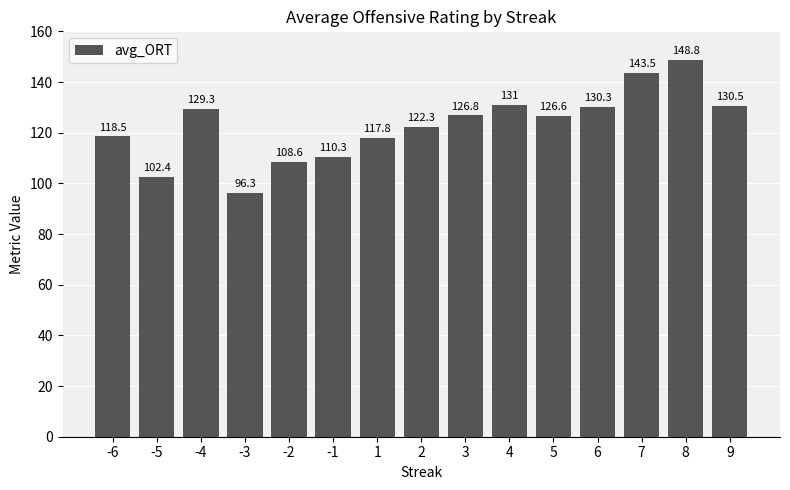

Which has a higher value, -3 or 4?

4